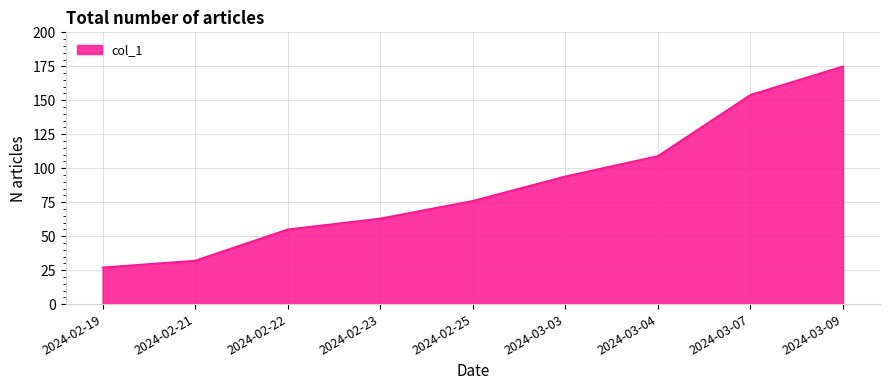

How many series are shown in this chart?

1